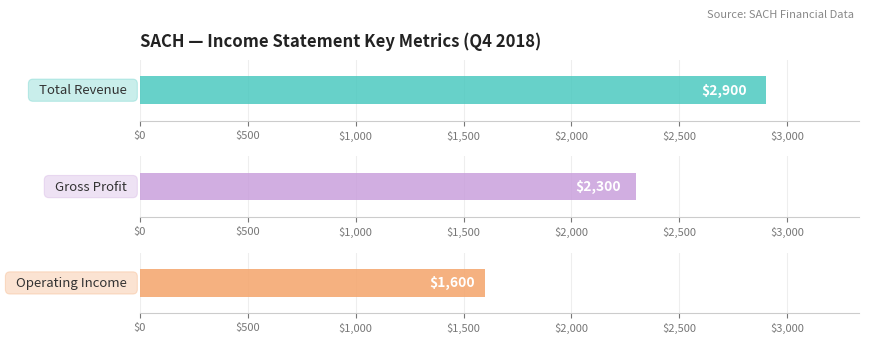

The value of Operating Income at 2018-12-31 is 1600. True or false?

True